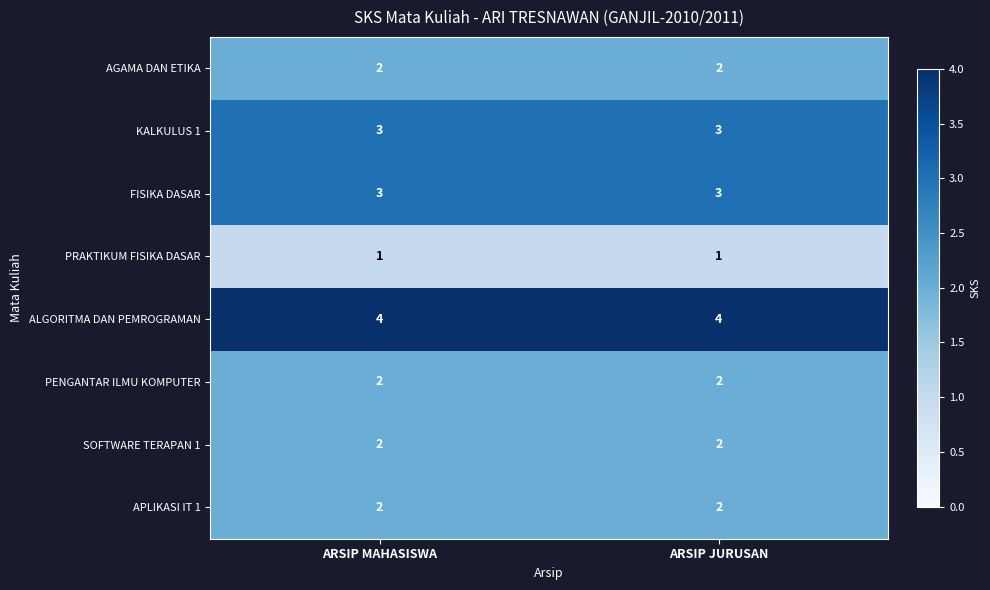

The PENGANTAR ILMU KOMPUTER series shows 2 at ARSIP JURUSAN. True or false?

True